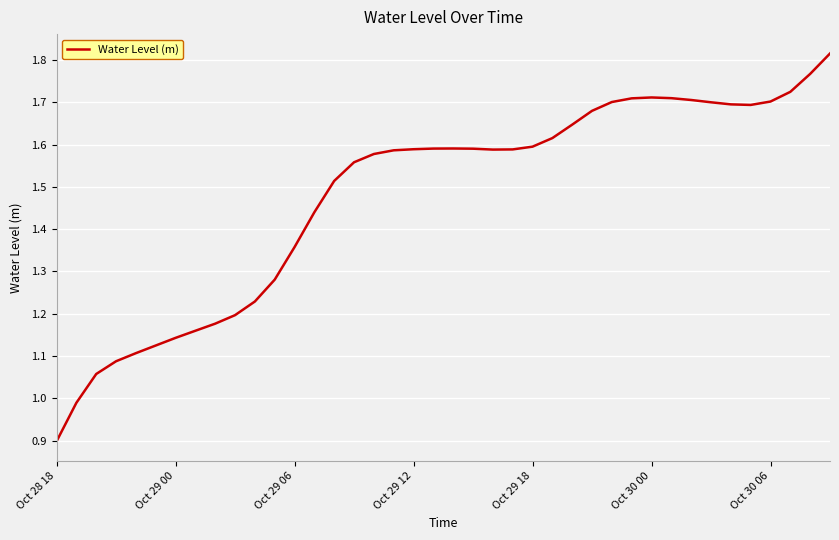

What is the difference between the maximum and minimum values?

0.9